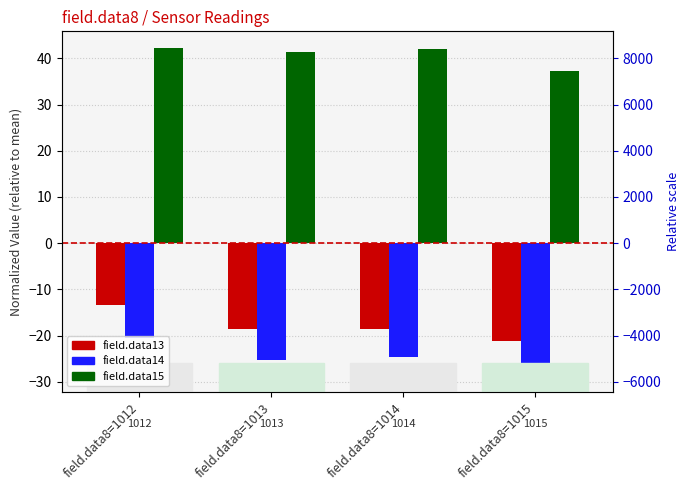

Which series has the largest total across all categories?

field.data15